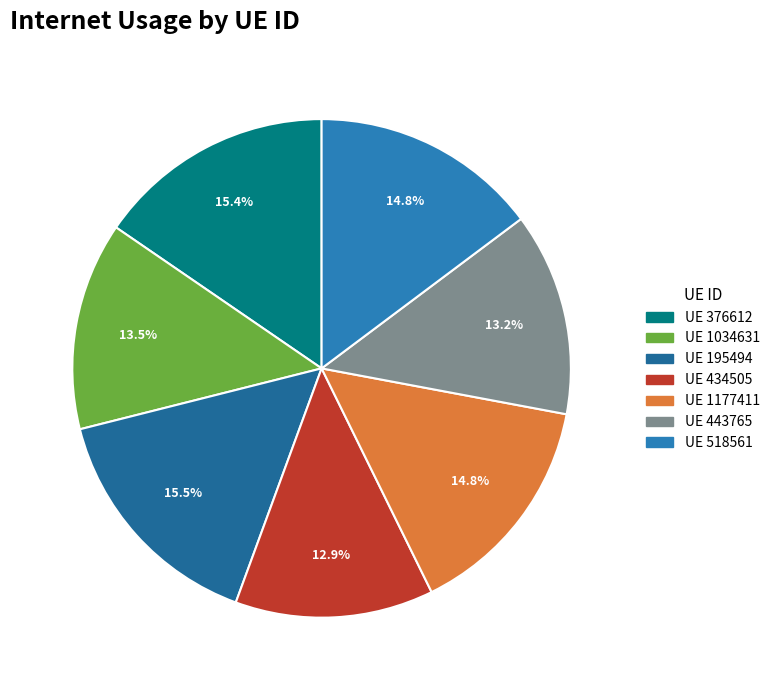

Count the number of slices in the pie.

7